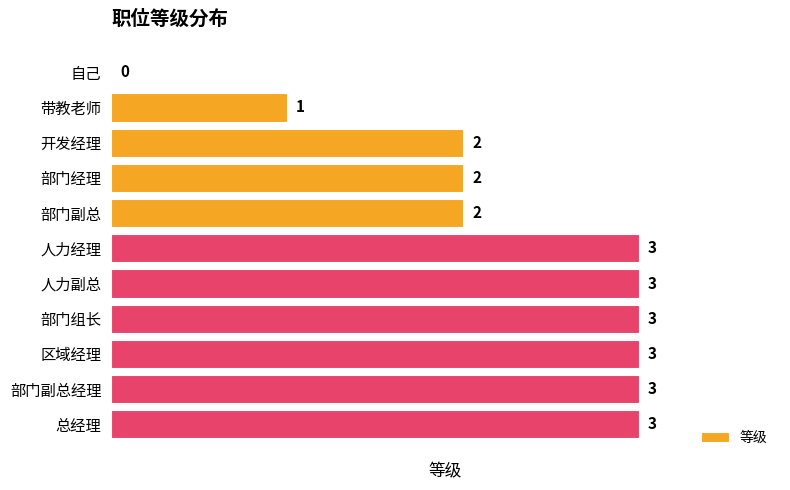

How many data points does each series have?

11